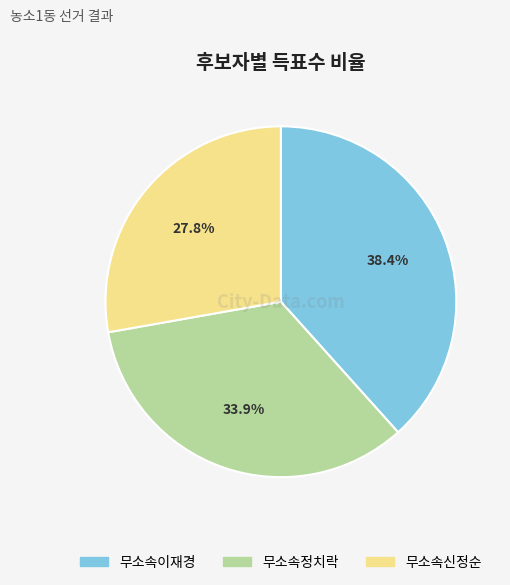

Combined, do 무소속정치락 and 무소속신정순 account for over 50%?

Yes